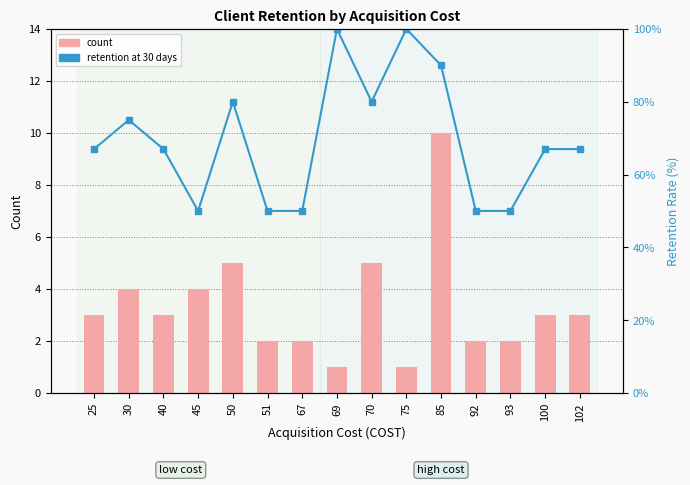

Which series has the largest total across all categories?

percentile rank within the sample